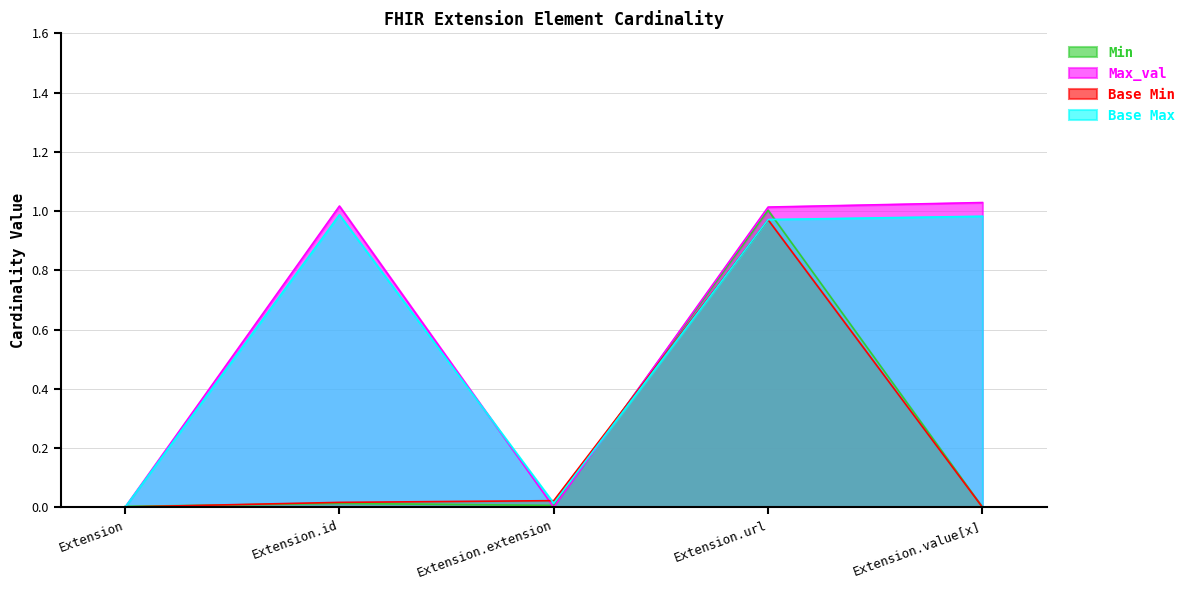

Reading right to left, what are all the values shown in this chart?

Min: 0.0	1.0	0.0	0.0	0.0
Max_val: 1.0	1.0	0.0	1.0	0.0
Base Min: 0.0	1.0	0.0	0.0	0.0
Base Max: 1.0	1.0	0.0	1.0	0.0